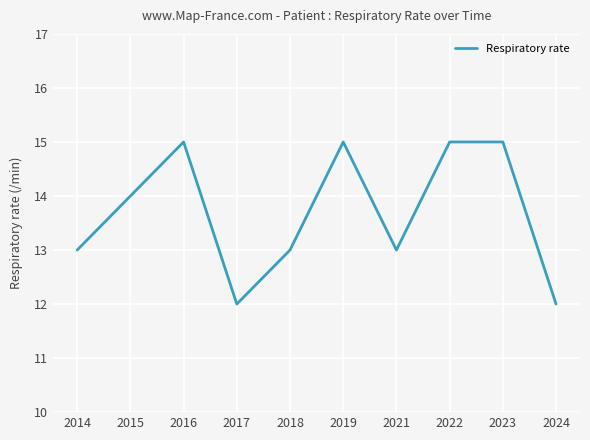

Is it true that the value at 2019 is 22?

False